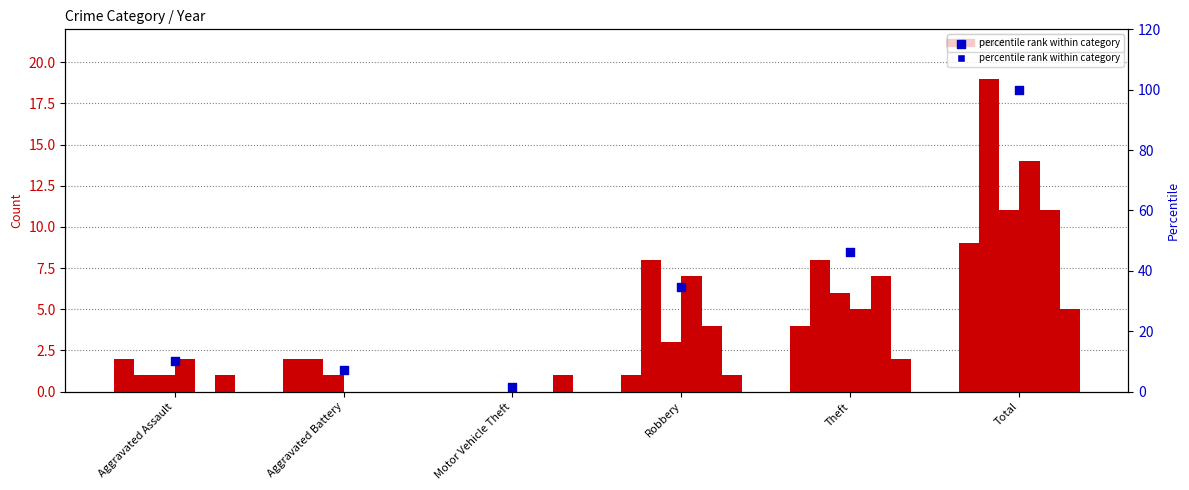

What is the change in value from Robbery to Theft?

+11.6